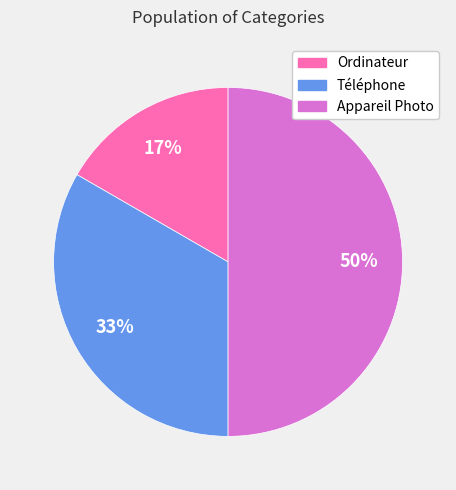

True or false: Téléphone accounts for 33% of the total.

True